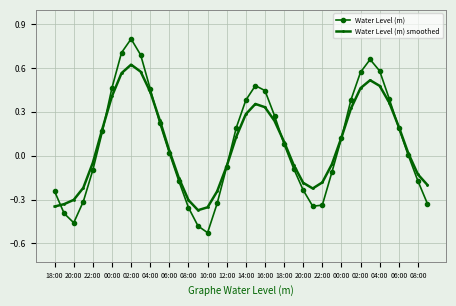

Does the chart have visible grid lines?

Yes